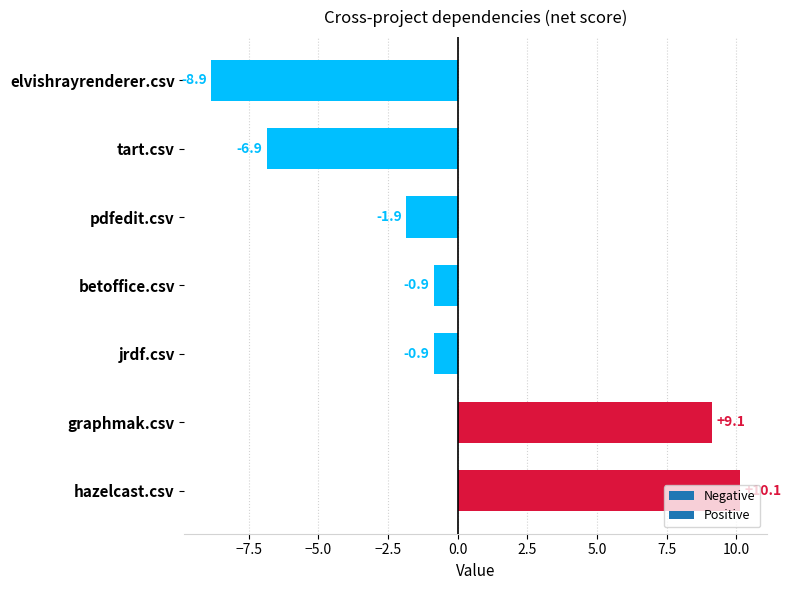

What is the difference between the maximum and minimum values?

19.0